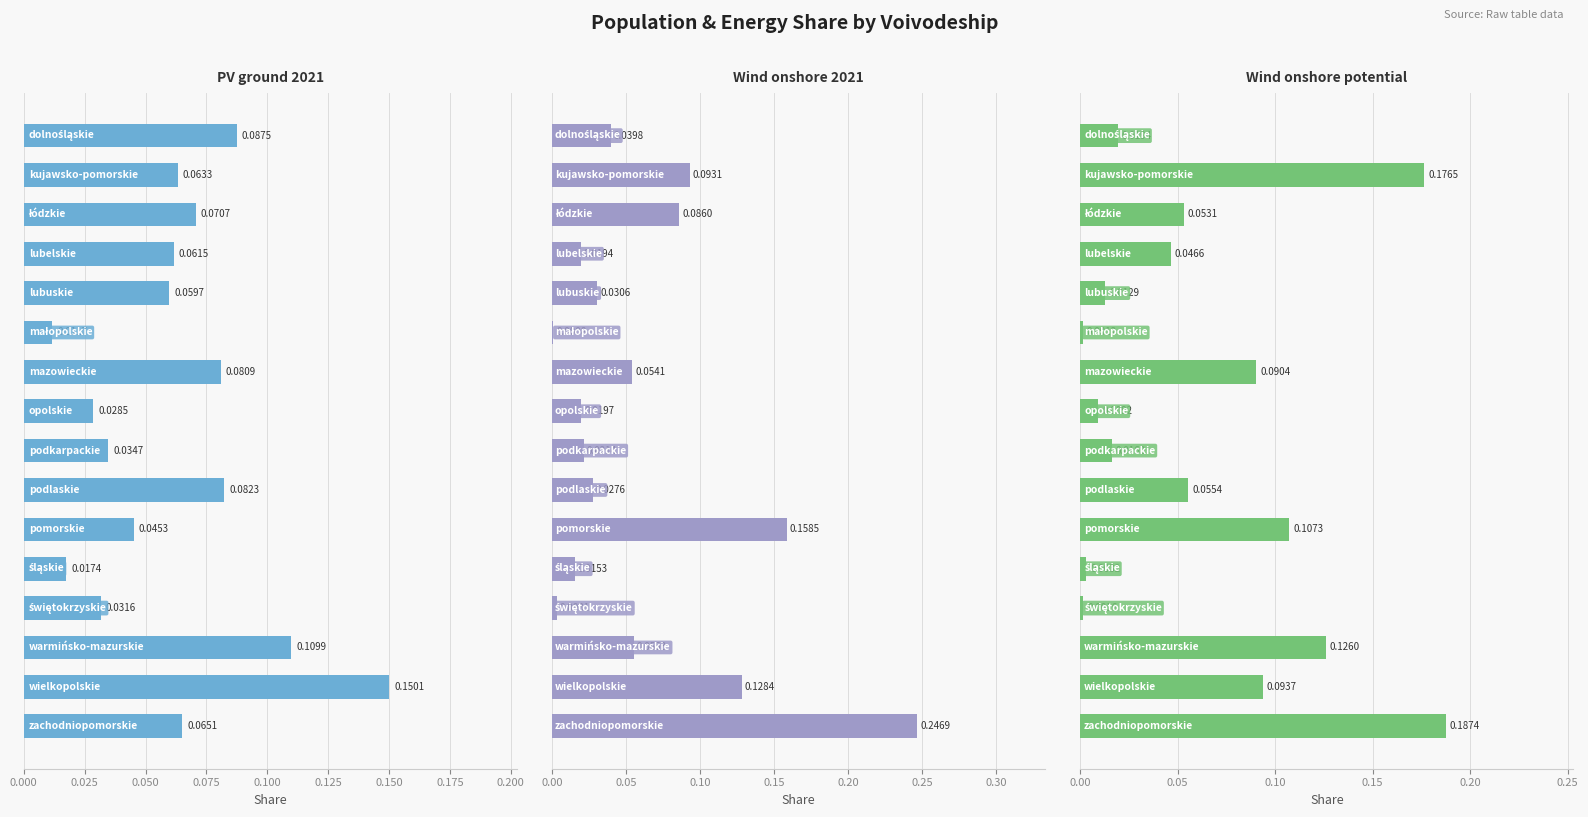

What is the highest value of the PV ground 2021 series?

0.2